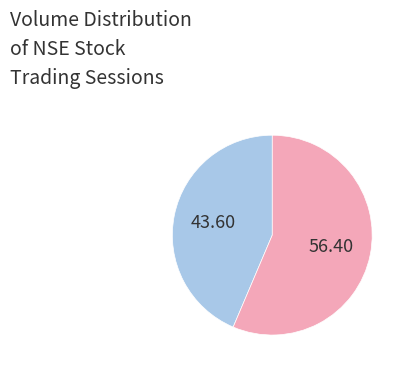

How many slices are in this pie chart?

2